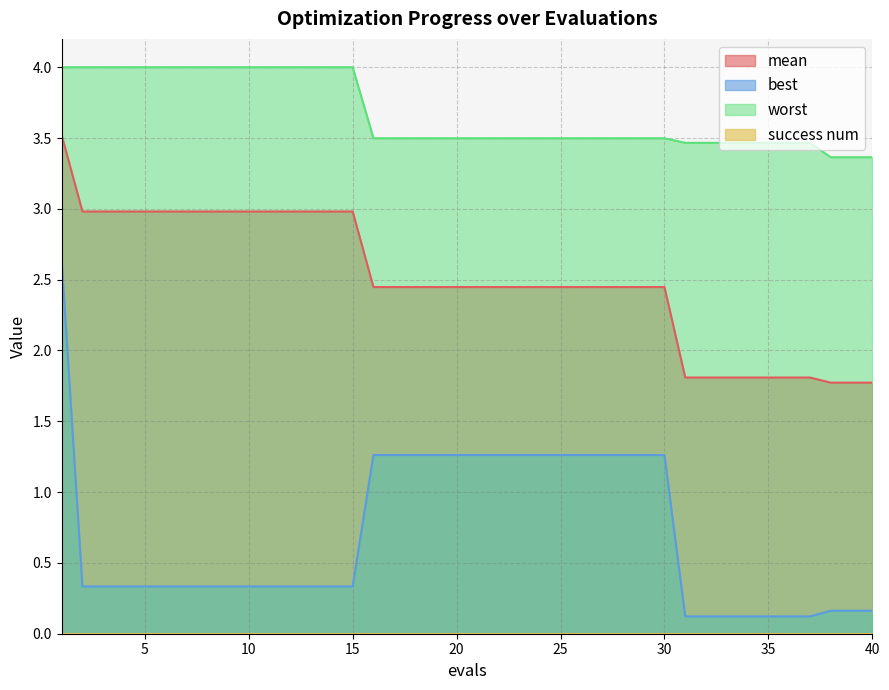

True or false: mean has a value of 0.9 at 12.

False